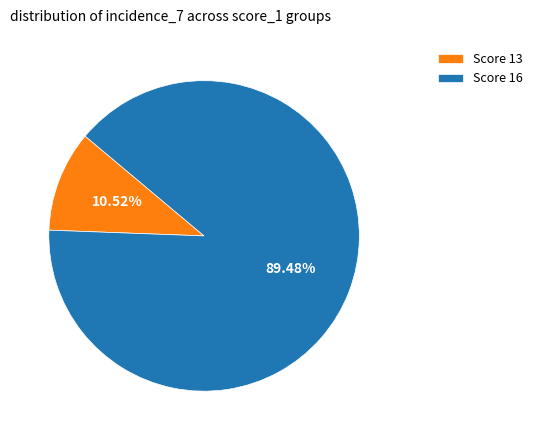

Is the sum of Score 16 and Score 13 greater than half?

Yes